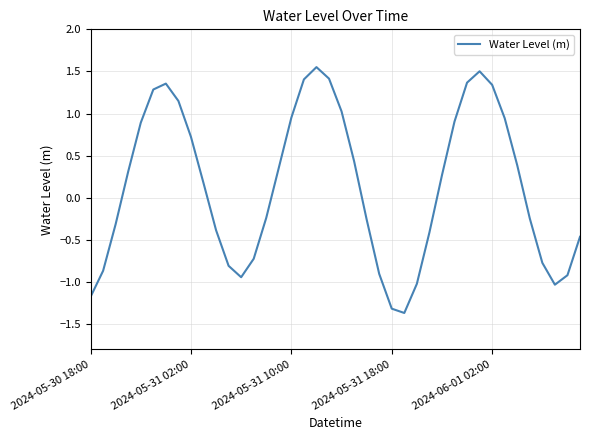

What is the smallest value displayed?

-1.4